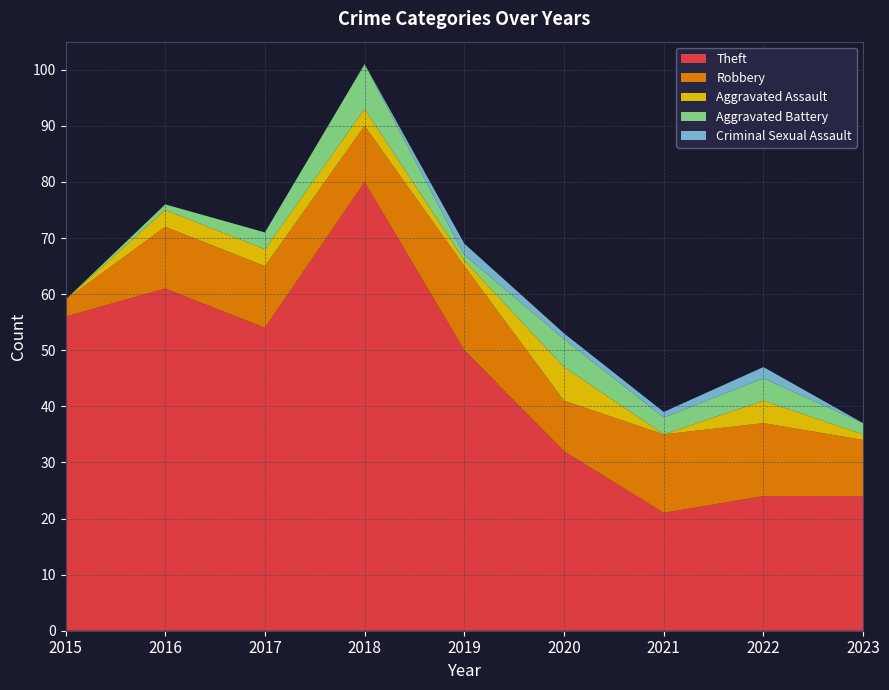

Reading left to right, extract all data points from this chart.

Theft: 2015=56	2016=61	2017=54	2018=80	2019=50	2020=32	2021=21	2022=24	2023=24
Robbery: 2015=3	2016=11	2017=11	2018=10	2019=15	2020=9	2021=14	2022=13	2023=10
Aggravated Assault: 2015=0	2016=3	2017=3	2018=3	2019=1	2020=6	2021=0	2022=4	2023=1
Aggravated Battery: 2015=0	2016=1	2017=3	2018=8	2019=1	2020=5	2021=3	2022=4	2023=2
Criminal Sexual Assault: 2015=0	2016=0	2017=0	2018=0	2019=2	2020=1	2021=1	2022=2	2023=0